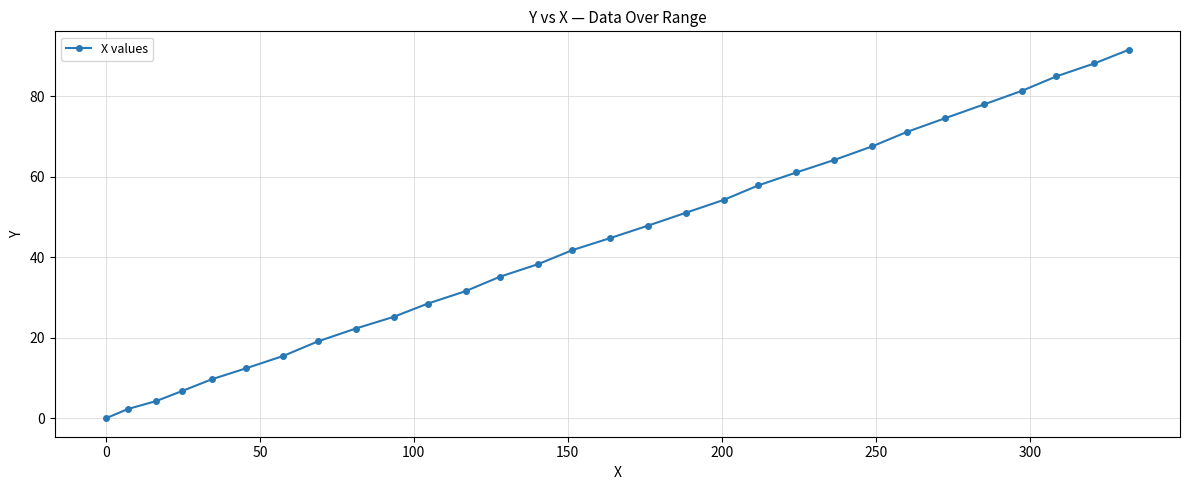

Does the chart display data point markers on the line(s)?

Yes